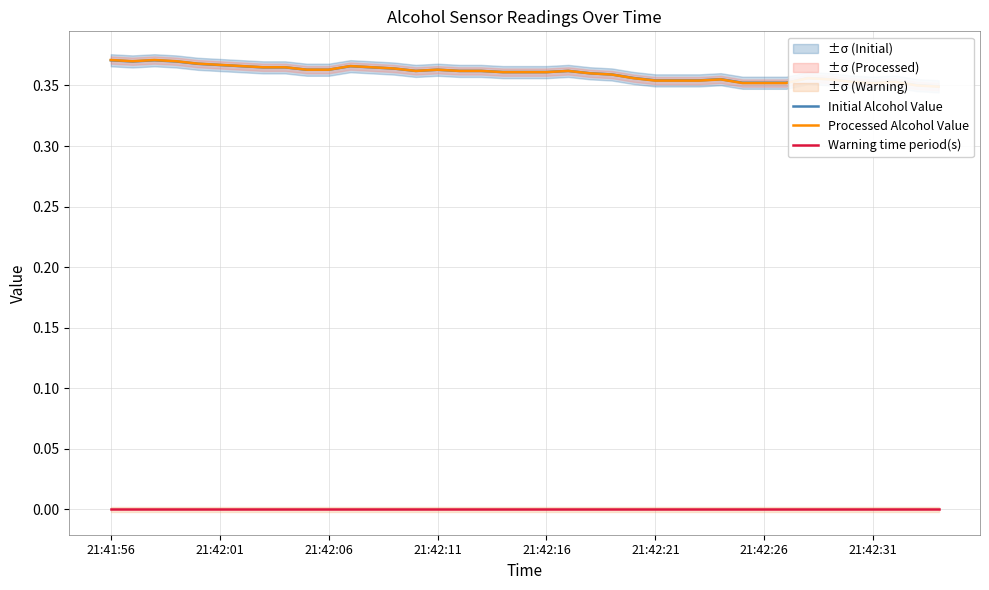

Between 15 and 38, which series saw the biggest shift?

Processed Alcohol Value